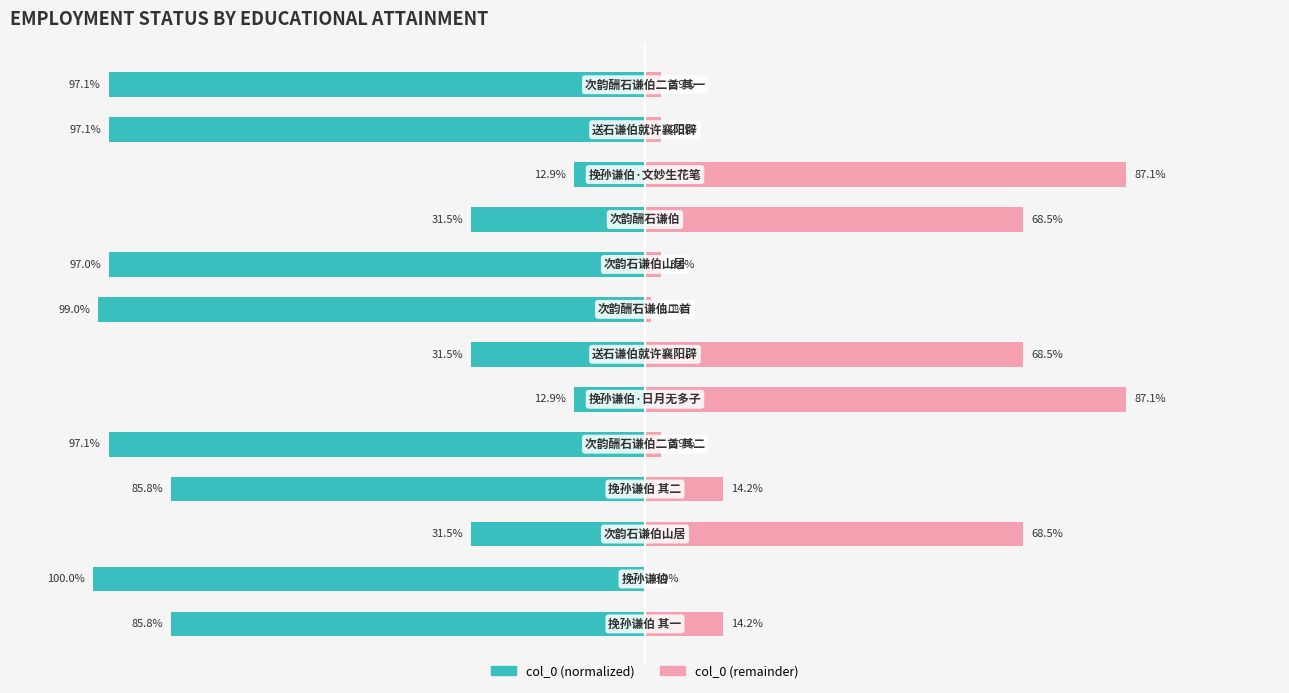

What is the smallest value displayed?

-100.0